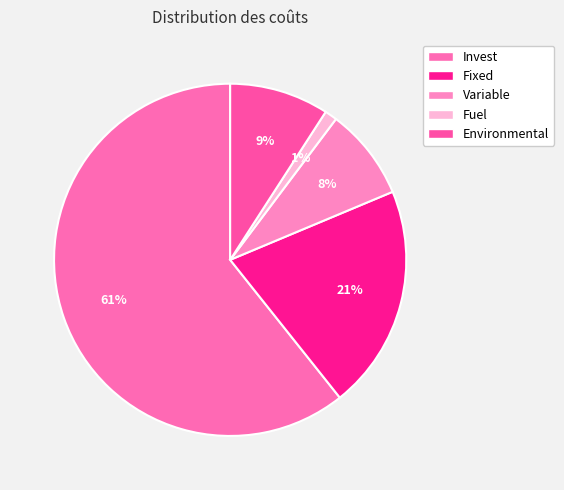

What percentage is NOT represented by Fuel?

98.9%